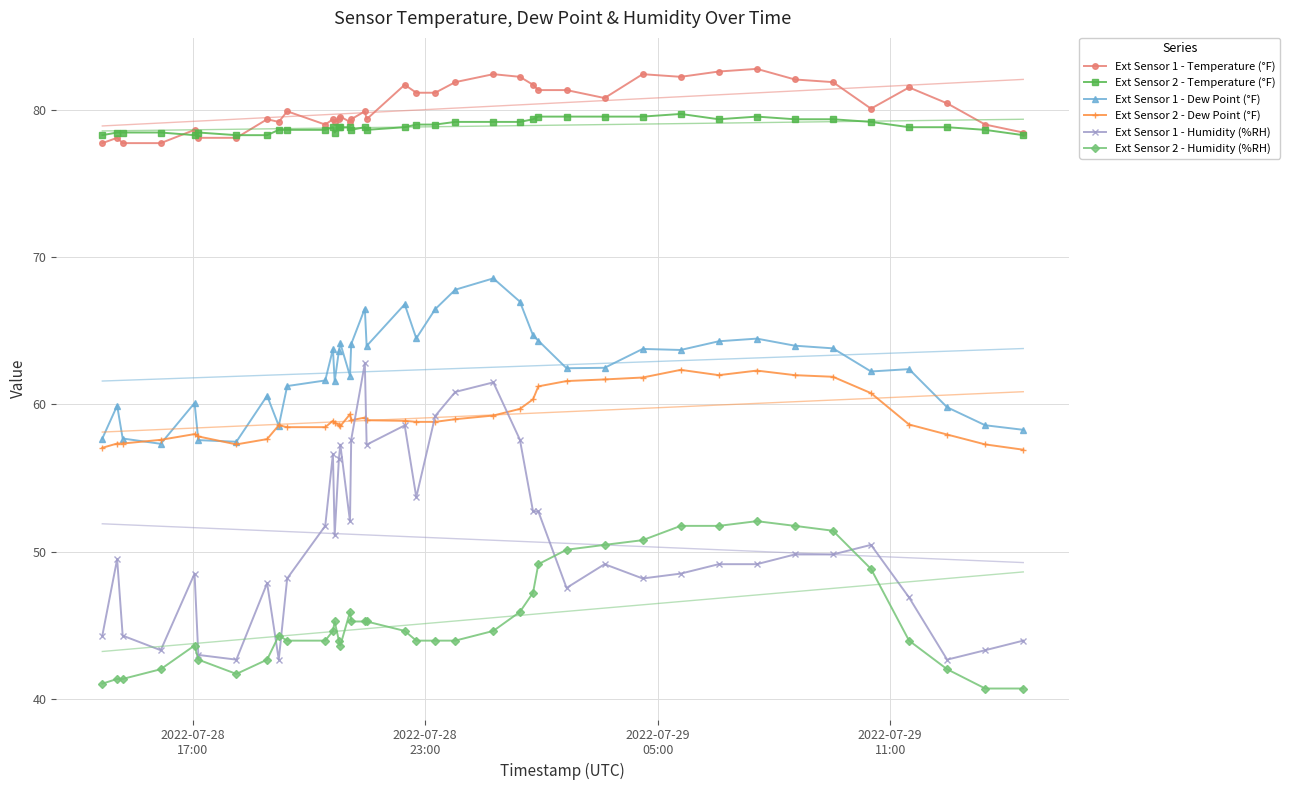

What is the lowest value of the Ext Sensor 1 - Humidity (%RH) series?

42.7